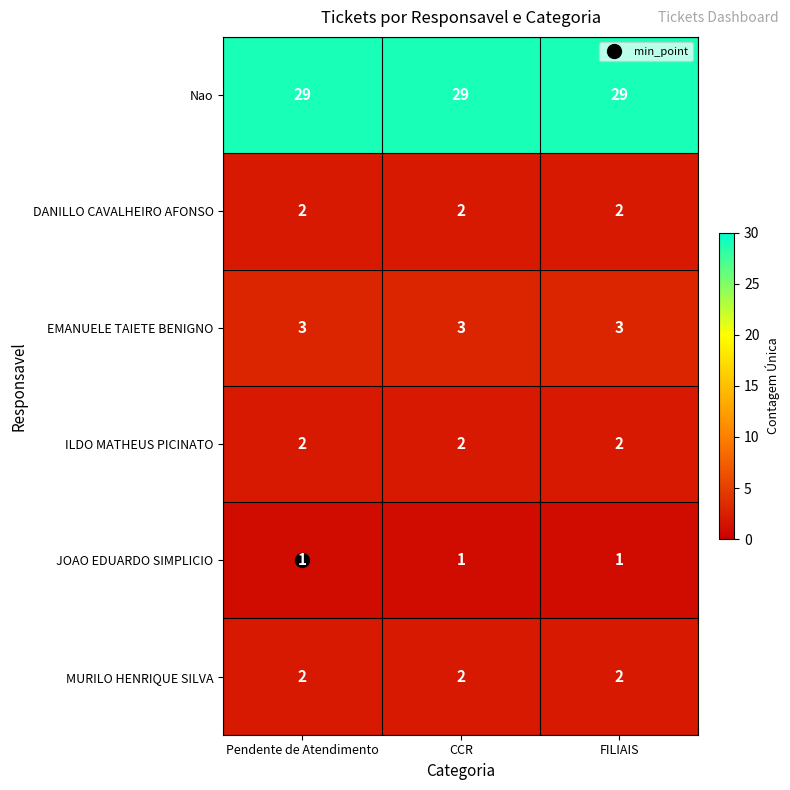

What is the sum of all EMANUELE TAIETE BENIGNO values?

9